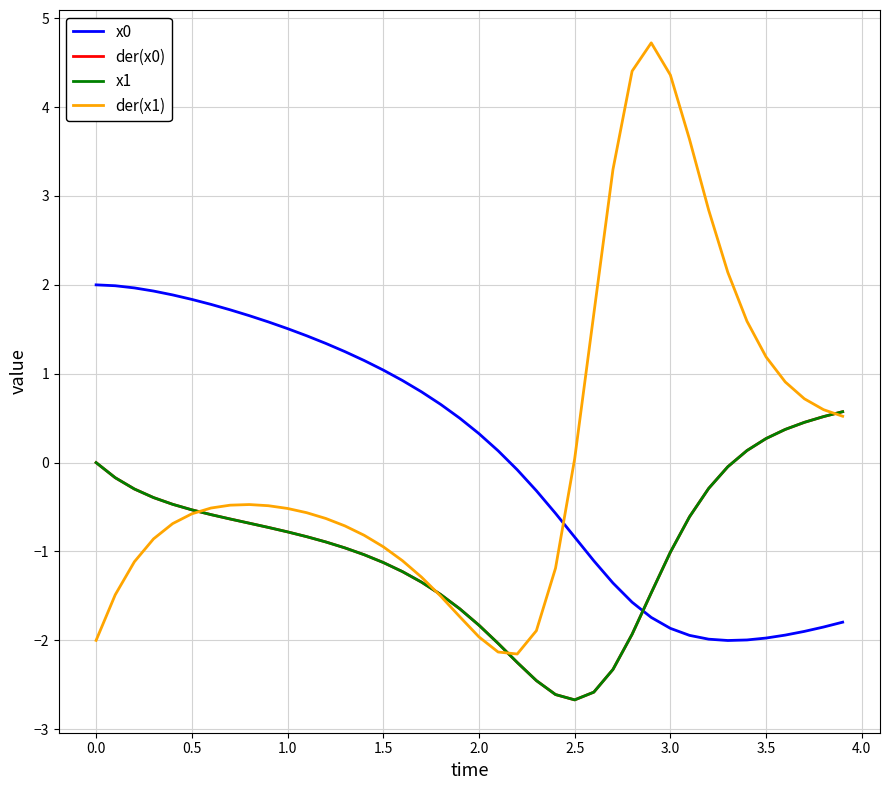

How many lines are shown in the chart?

4